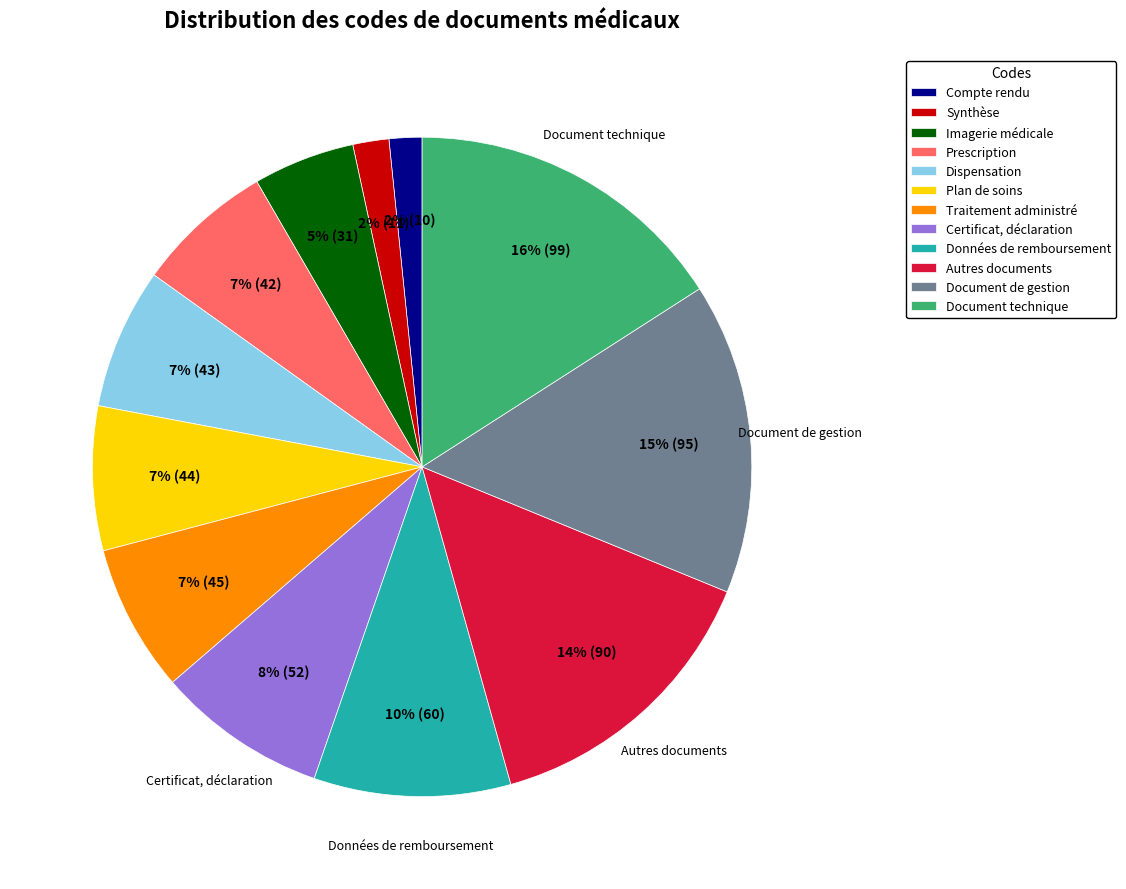

Is the sum of Prescription and Autres documents greater than half?

No